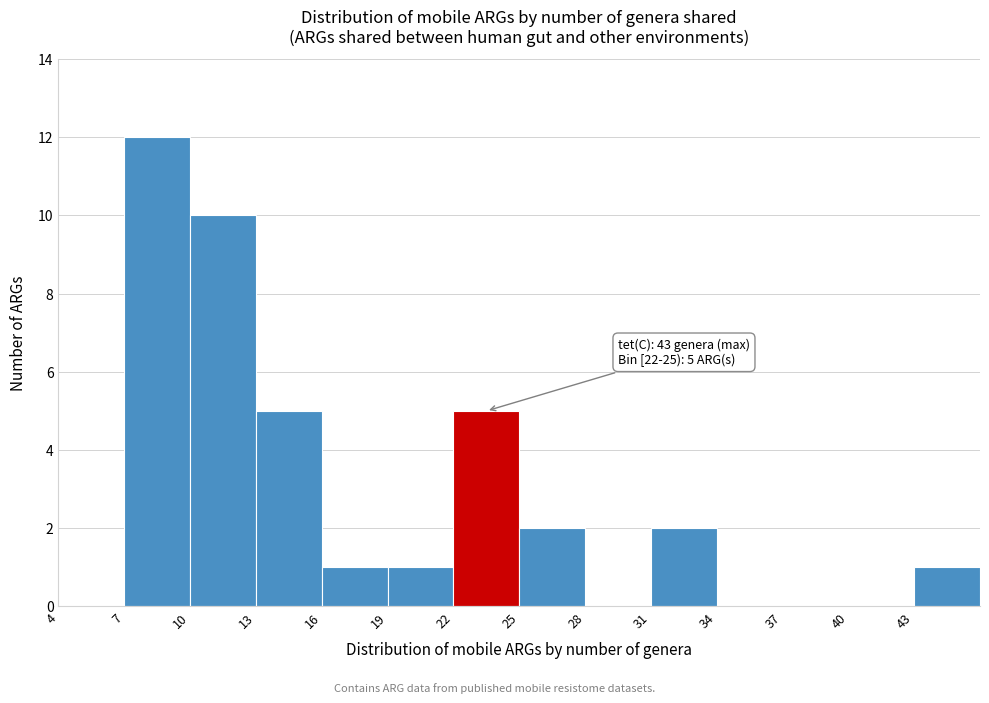

Which range on the x-axis has the tallest bar?

7 to 10